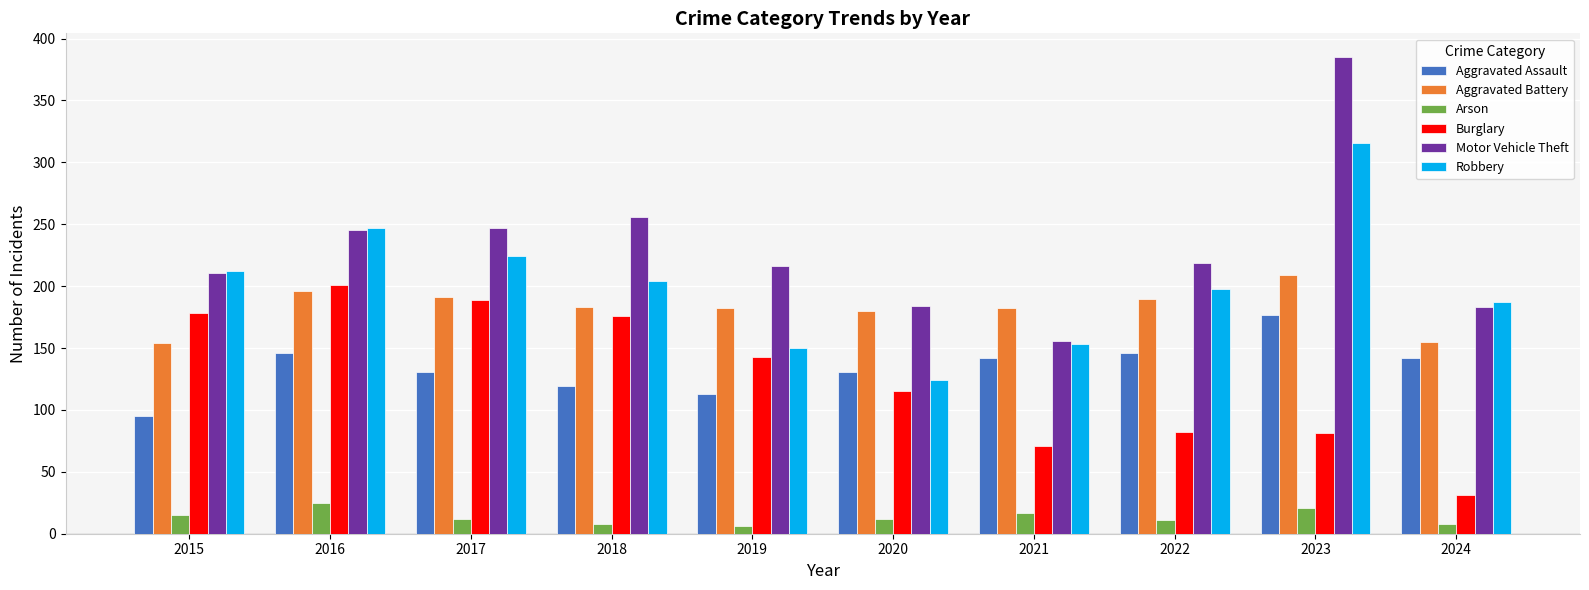

At how many categories does at least one series exceed 45?

10